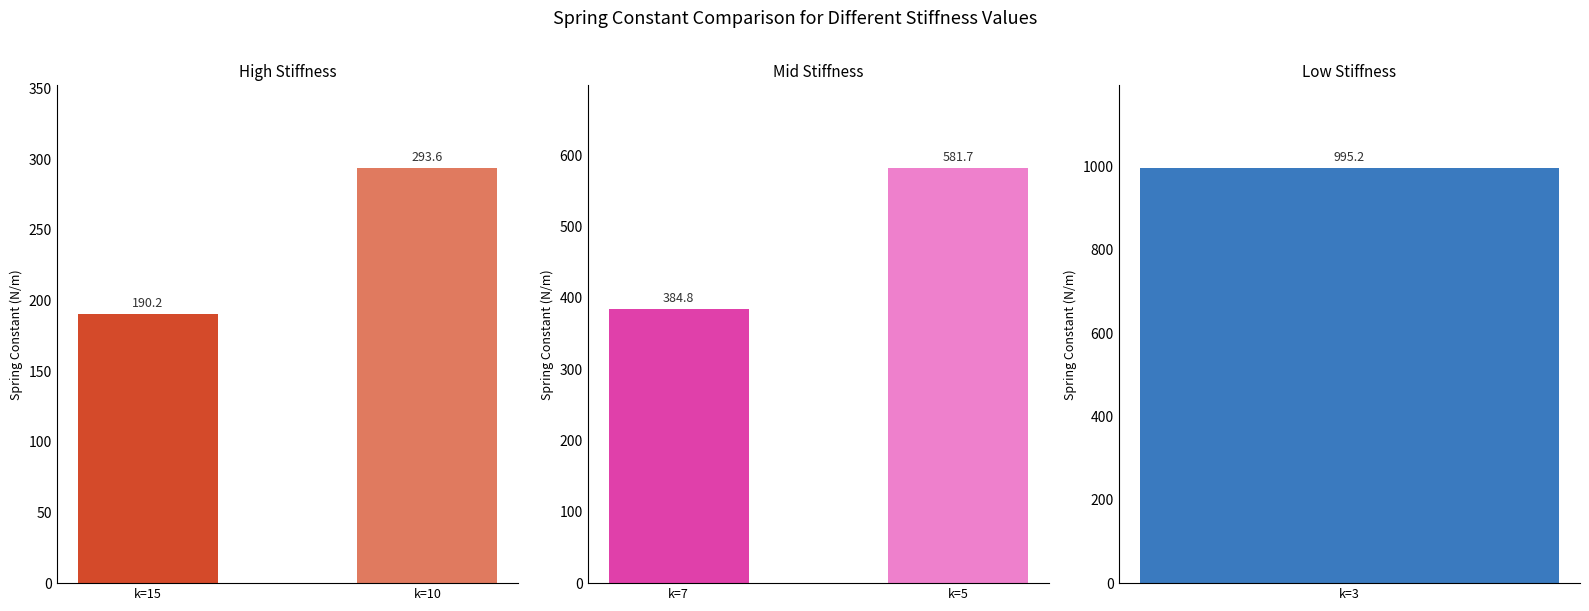

True or false: the data shows 581.7 at 5.

True